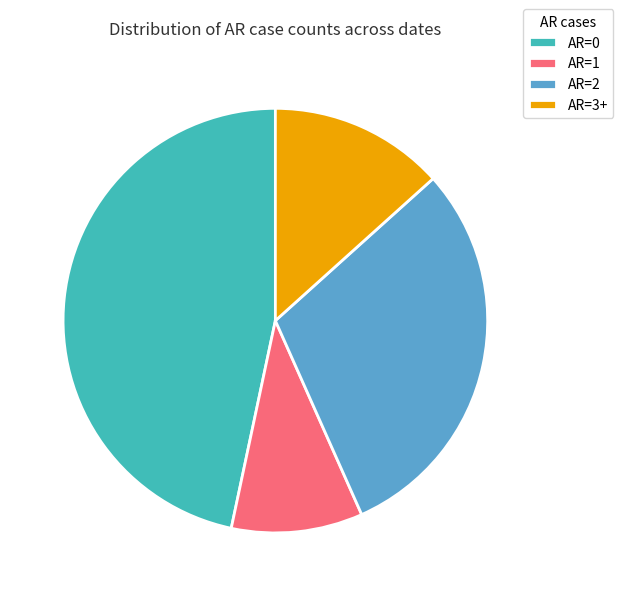

Is the sum of AR=2 and AR=3+ greater than half?

No